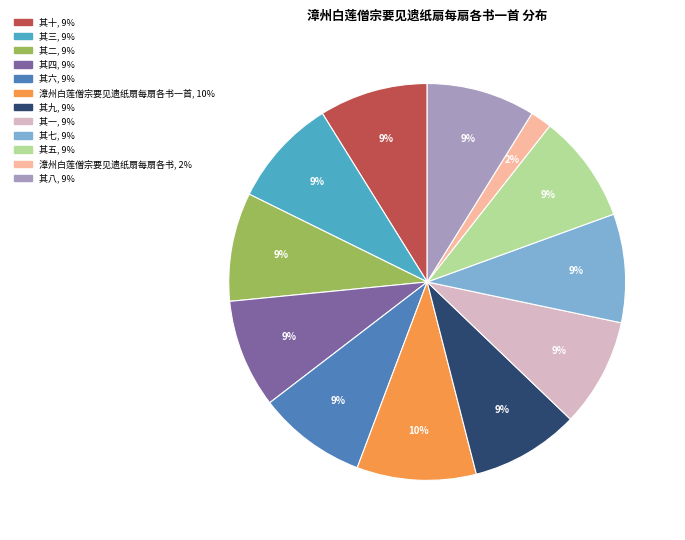

Does any single category account for the majority?

No